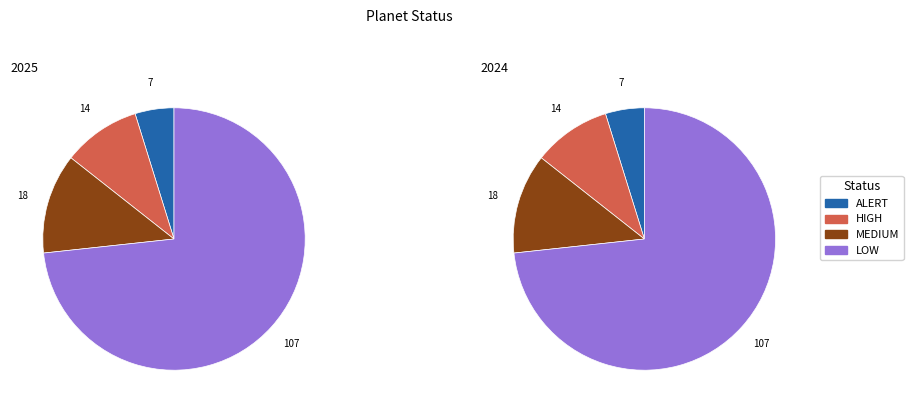

Which category has the smallest portion of the pie?

ALERT